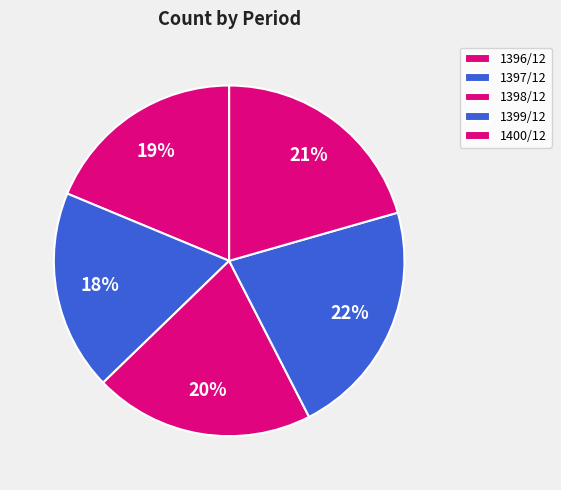

How many slices are in this pie chart?

5